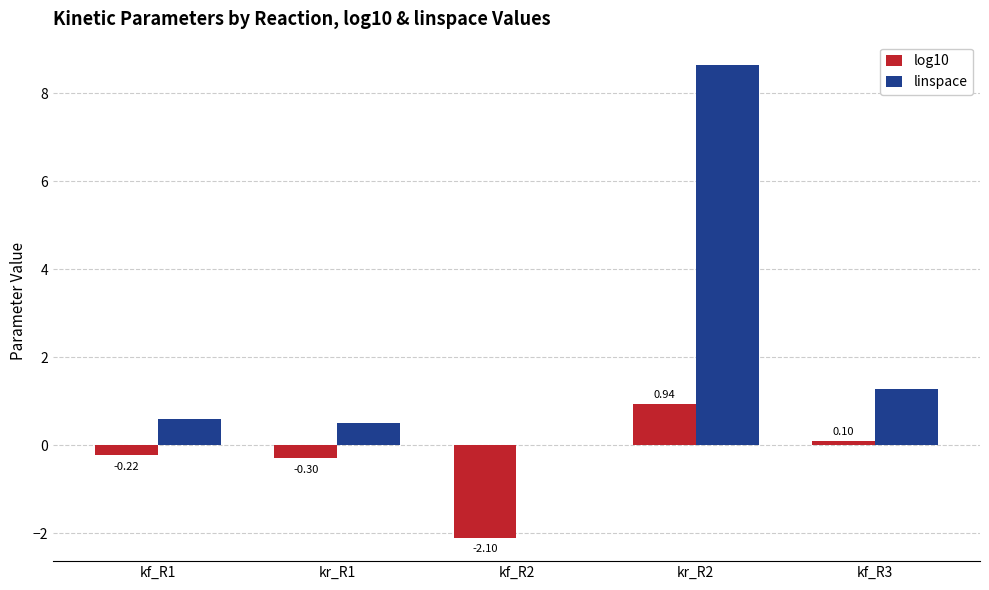

What is the sum of the linspace values at kr_R1 and kf_R2?

0.5